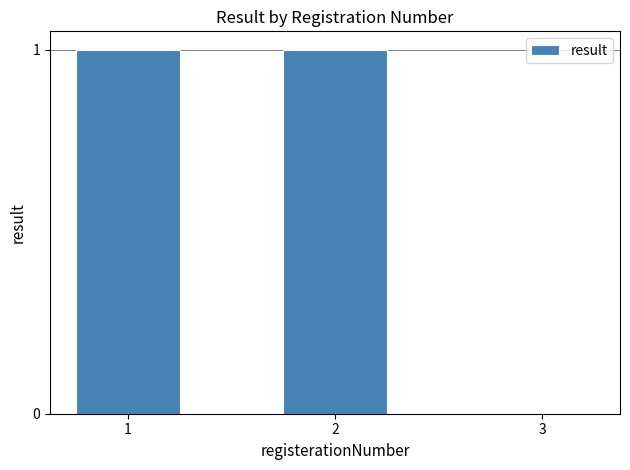

What is the difference between the values at 2 and 3?

1